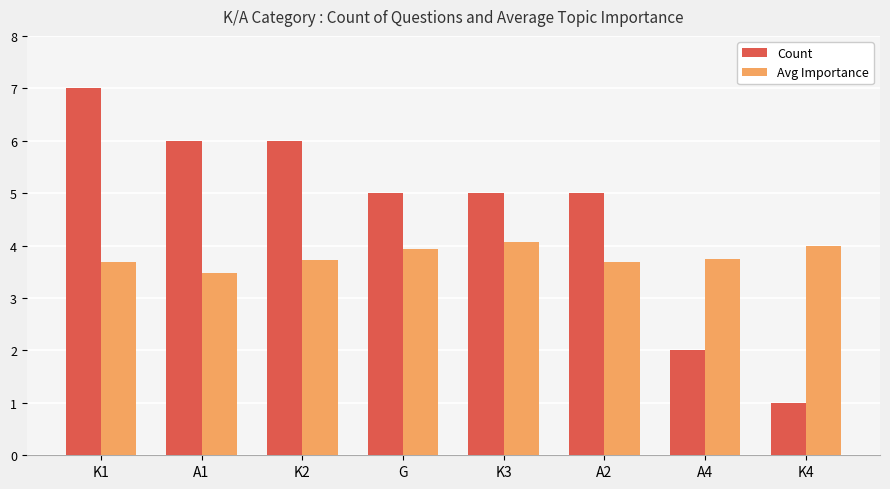

Where is Avg Importance nearest to the value 3?

A1